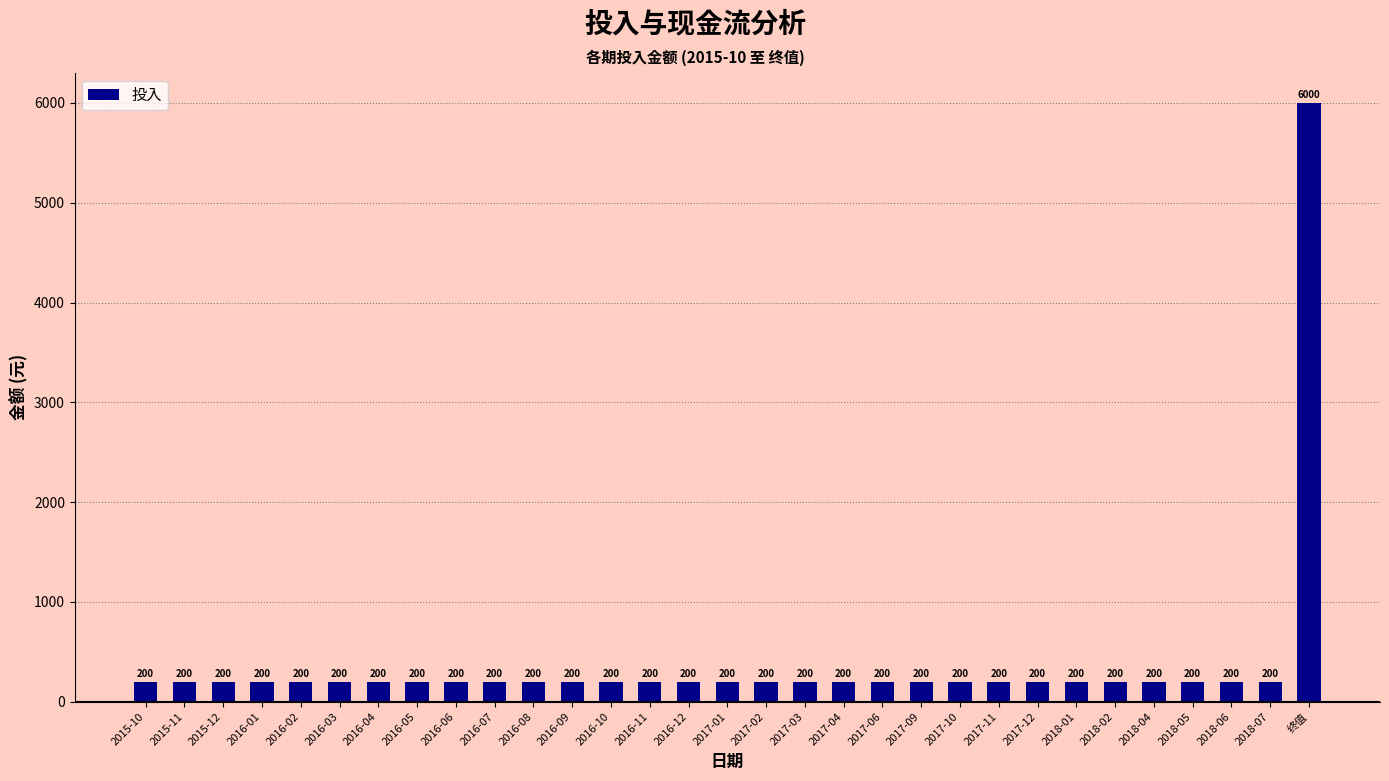

What is the value of the 7th bar from the left?

200